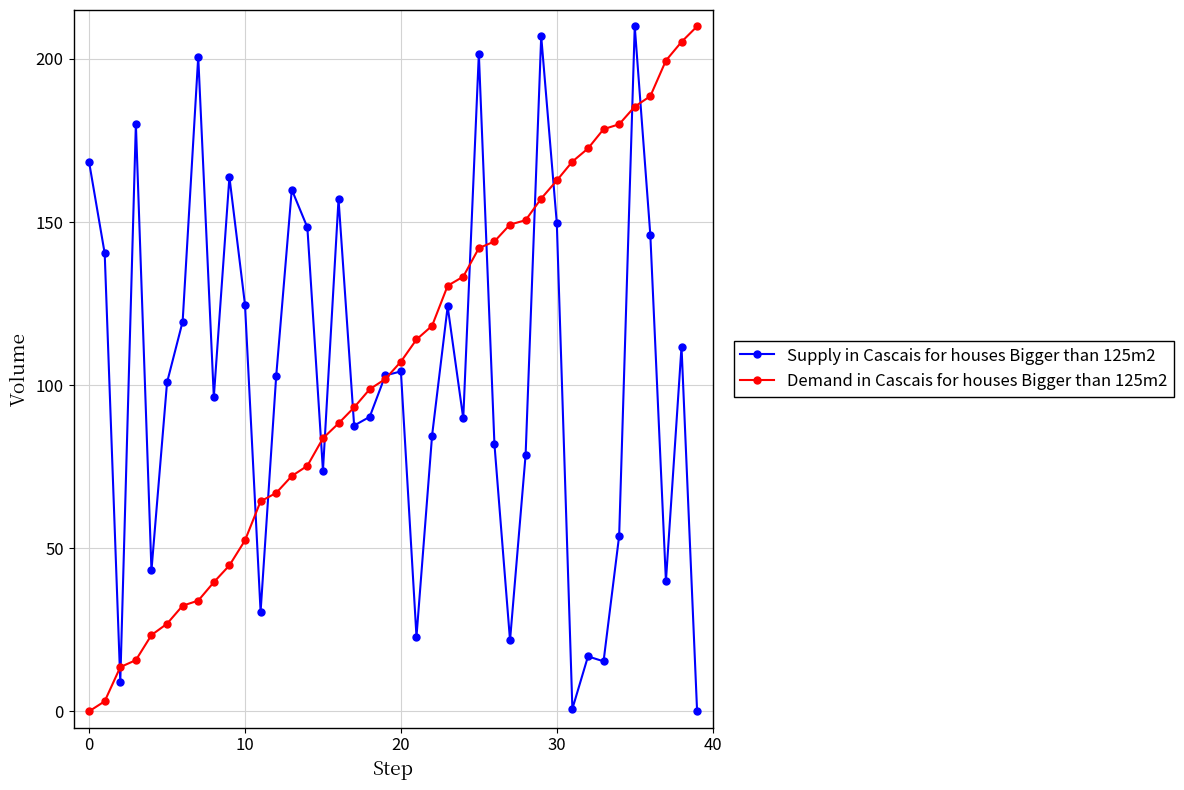

What is the maximum value shown in the chart?

210.0